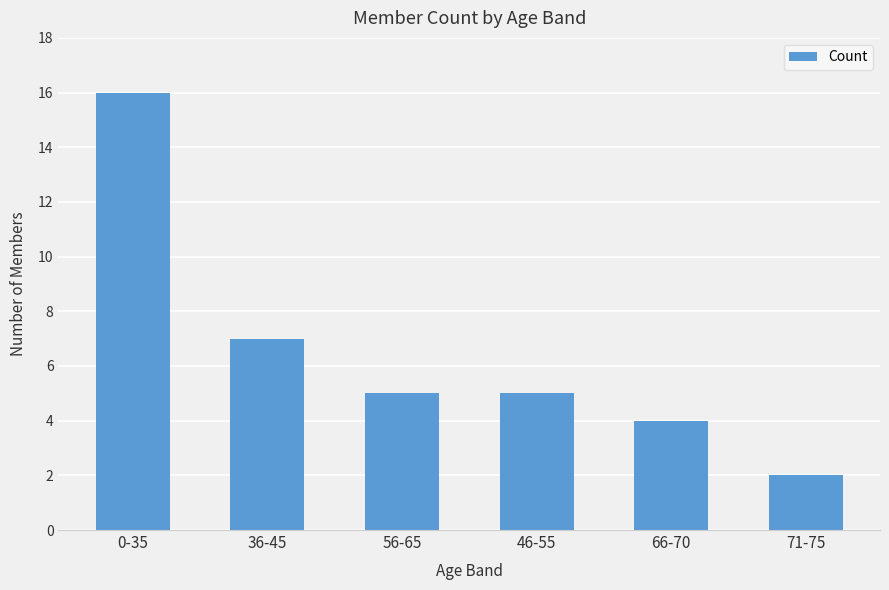

What is the maximum value shown in the chart?

16